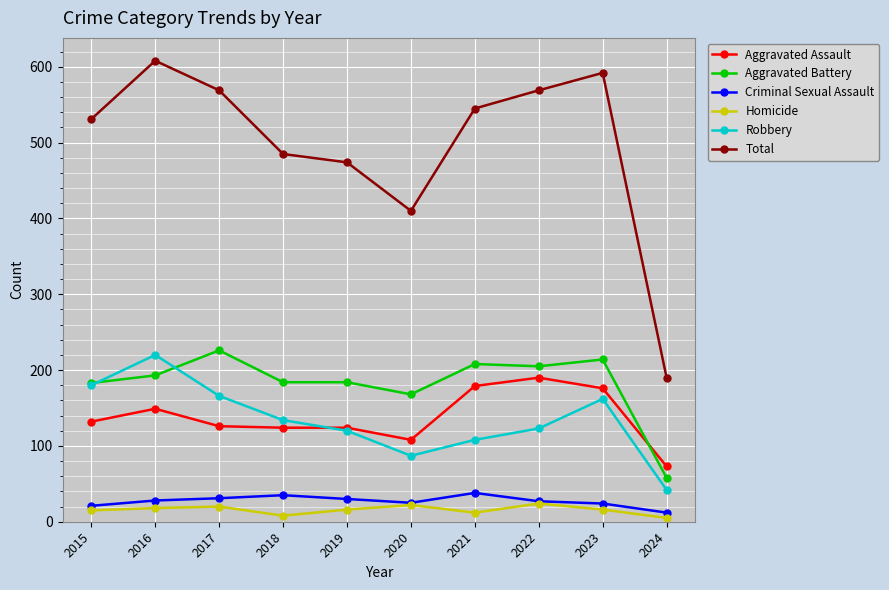

Which category has the highest value in the Robbery series?

2016